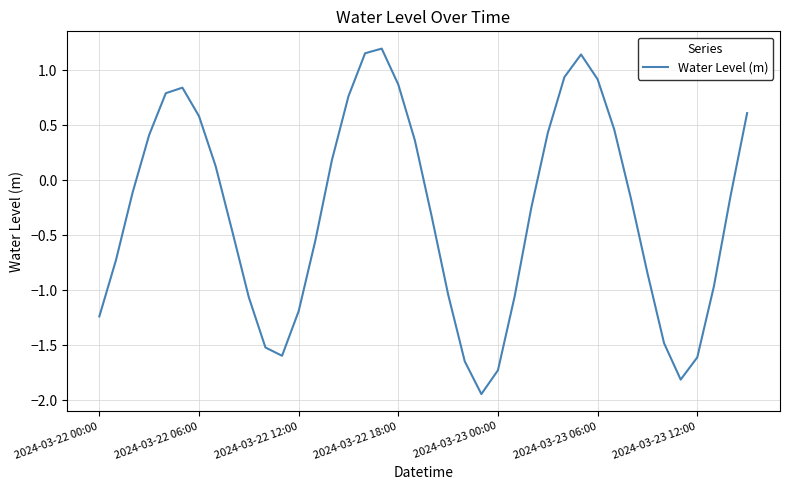

What is the difference between the maximum and minimum values?

3.1